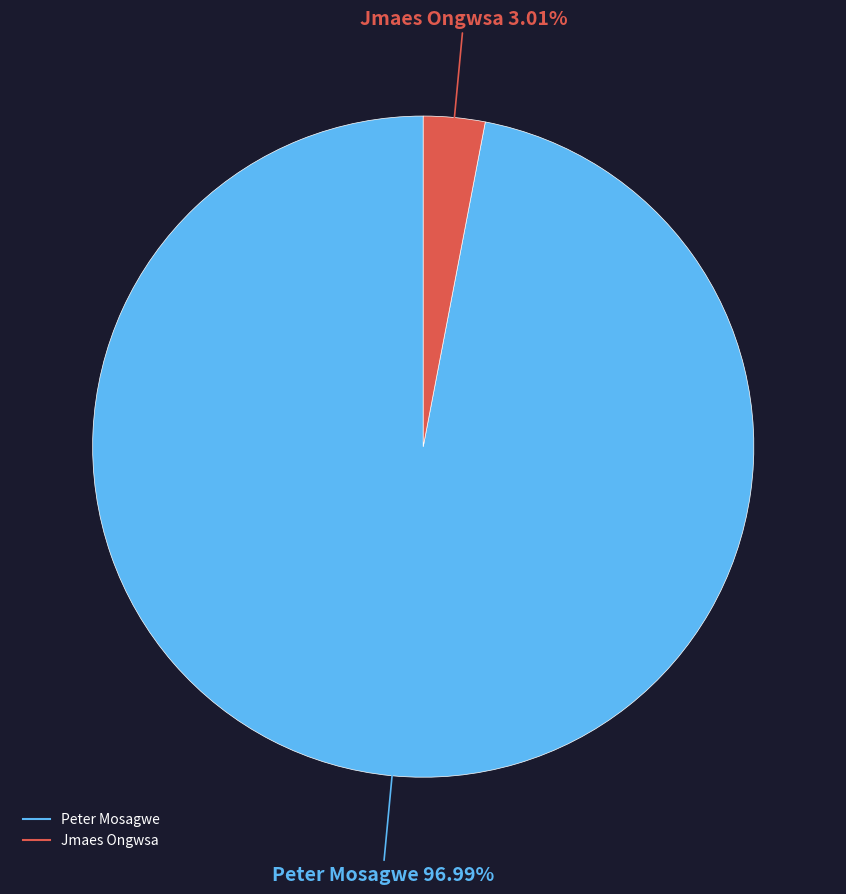

Which slice is the smallest?

Jmaes Ongwsa